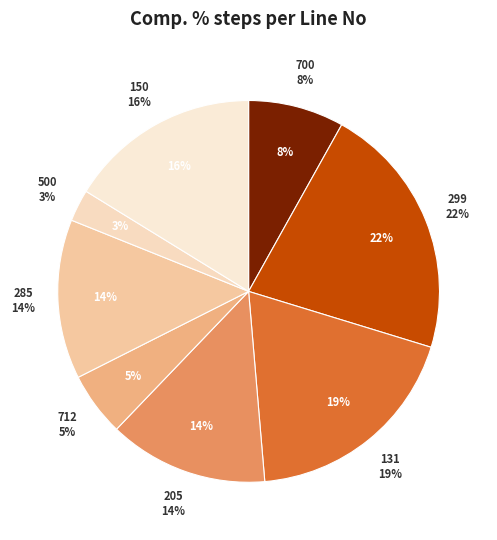

Which slice is the largest?

299